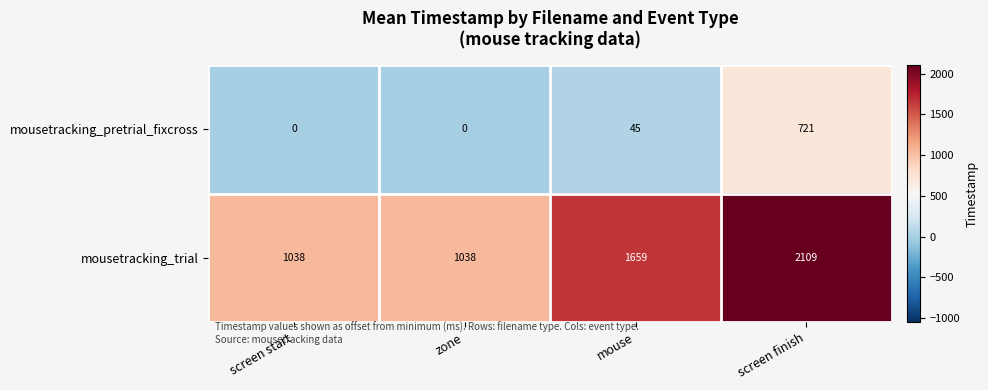

Which category has the highest value in the mousetracking_trial series?

screen finish